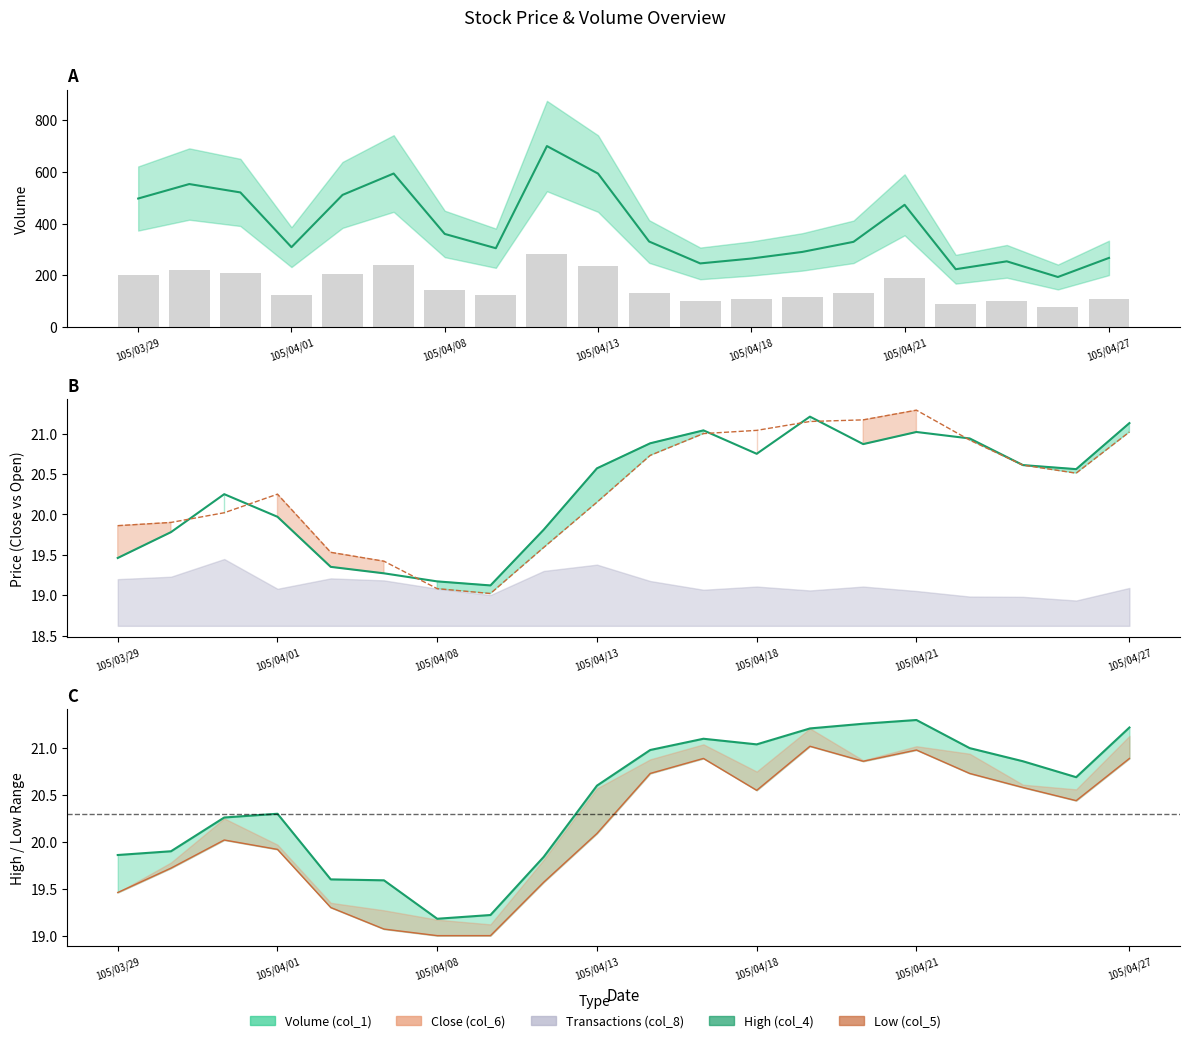

The value of Low (col_5) at 105/04/12 is 19.6. True or false?

True